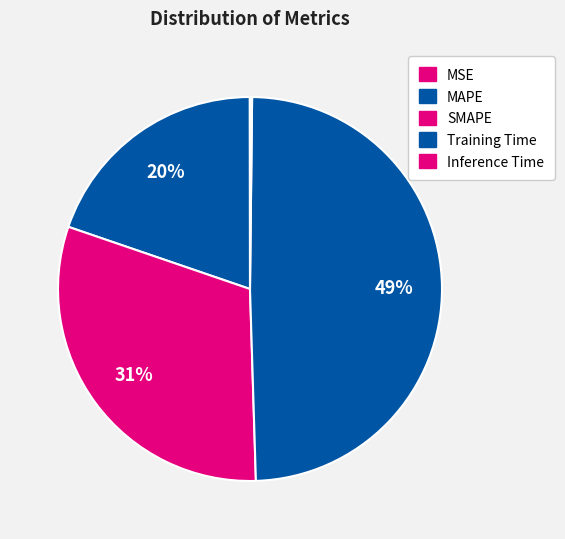

The MAPE slice represents 29% of the pie. True or false?

False